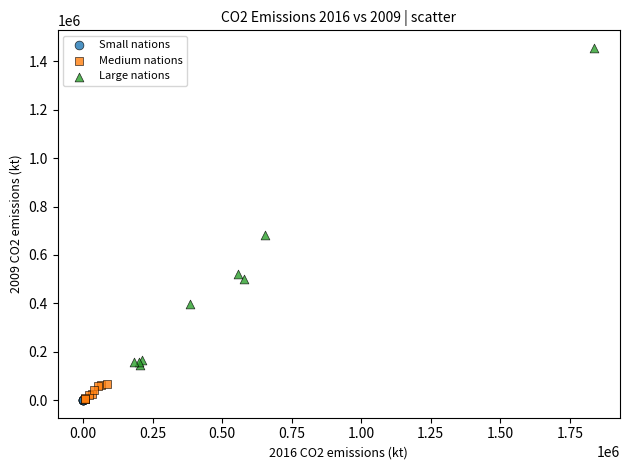

Which series has the largest Y range (max minus min)?

Large nations